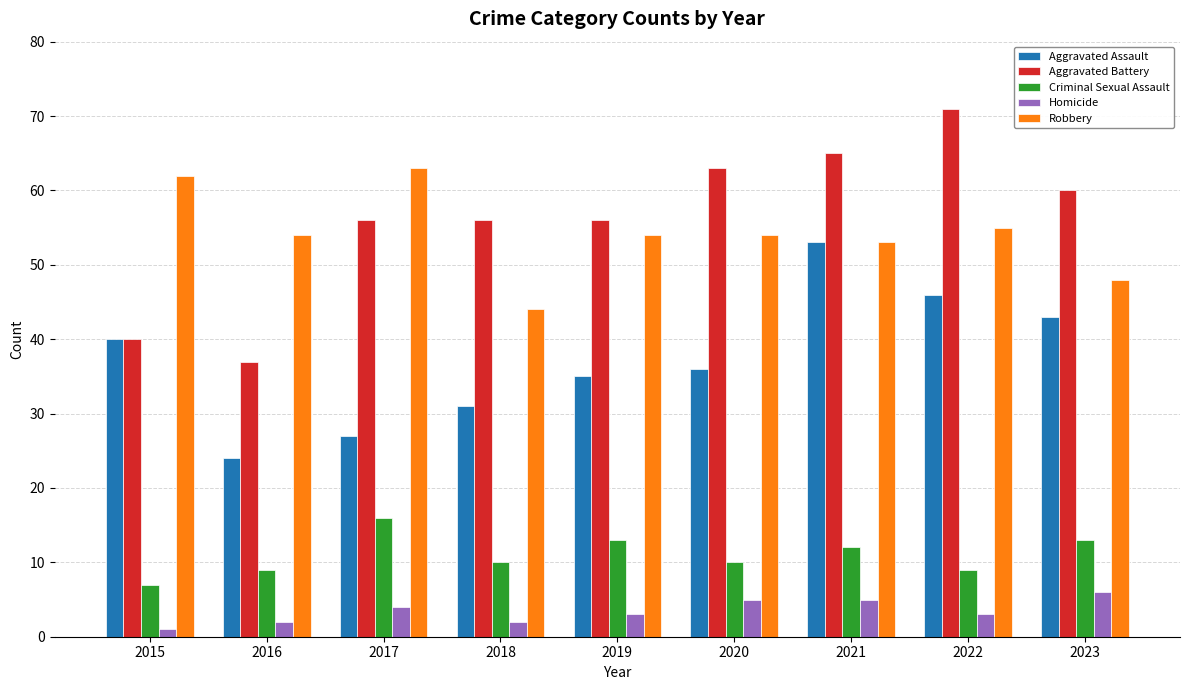

What is the total value across all series at 2019?

161